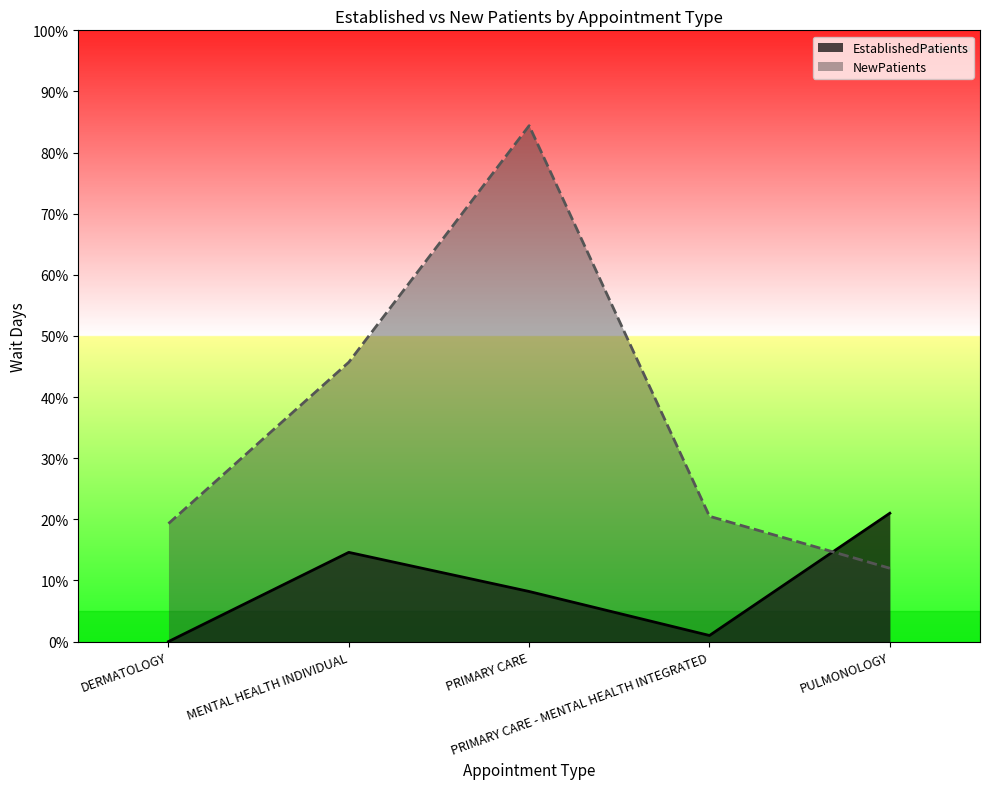

The EstablishedPatients series shows 14.6 at MENTAL HEALTH INDIVIDUAL. True or false?

True